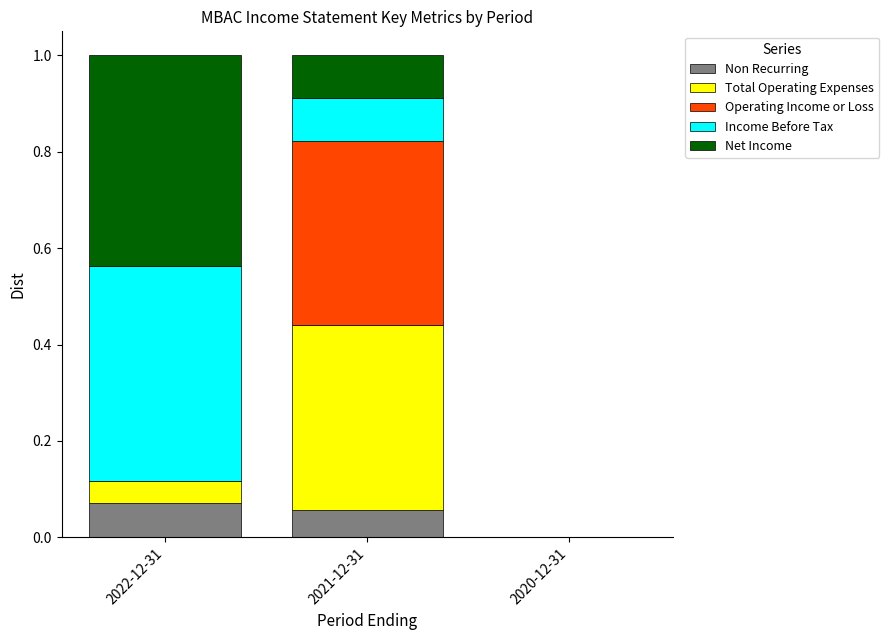

What value does the Non Recurring series have at 2021-12-31?

0.1